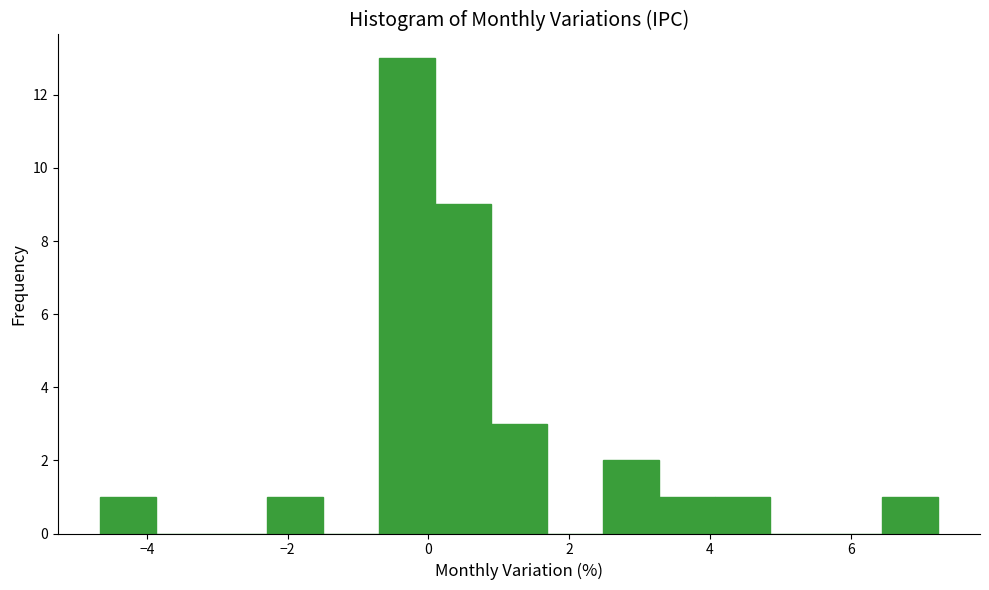

Read against the x-axis, roughly where is the centre of the tallest bar?

-0.4